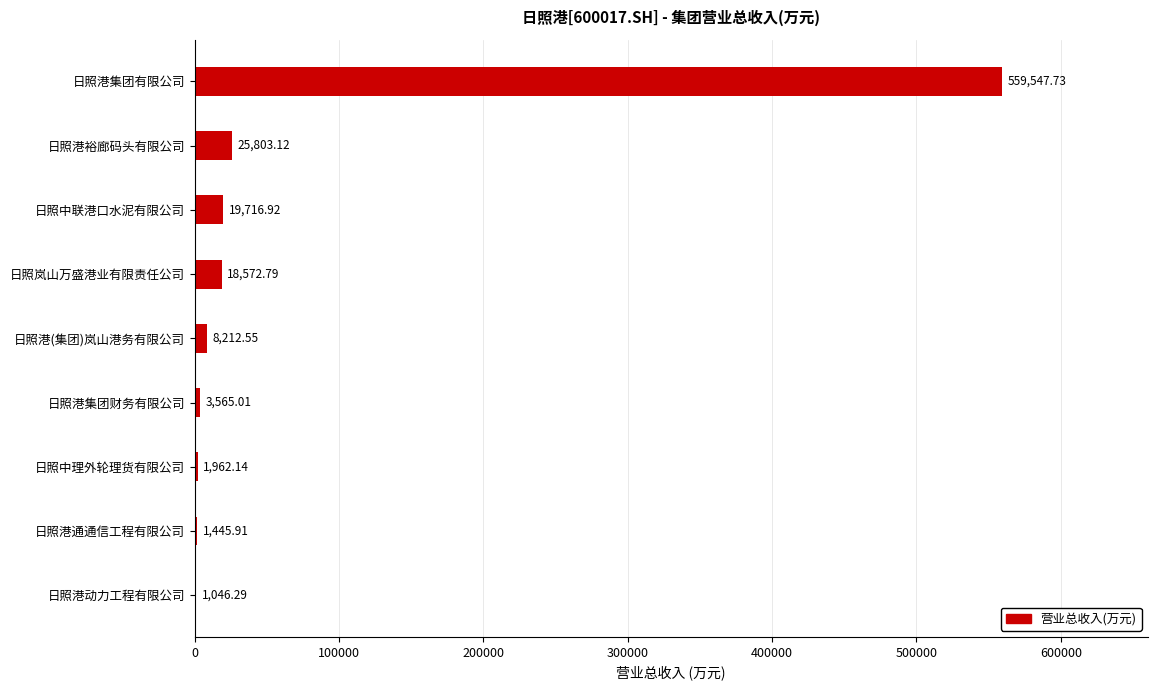

What is the sum of all values?

639872.5